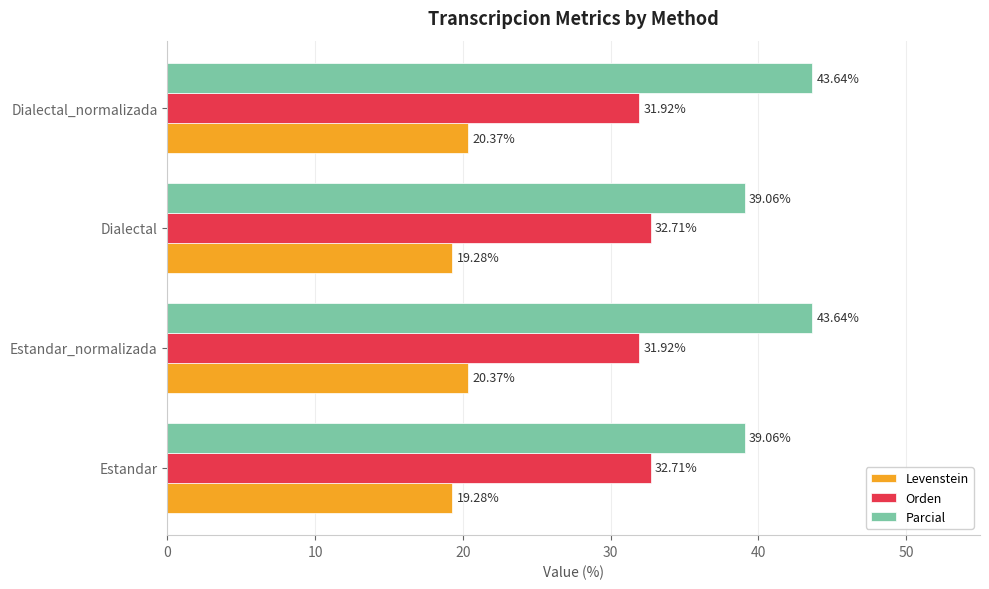

What is the difference between the second highest and second lowest values in the Parcial series?

4.6